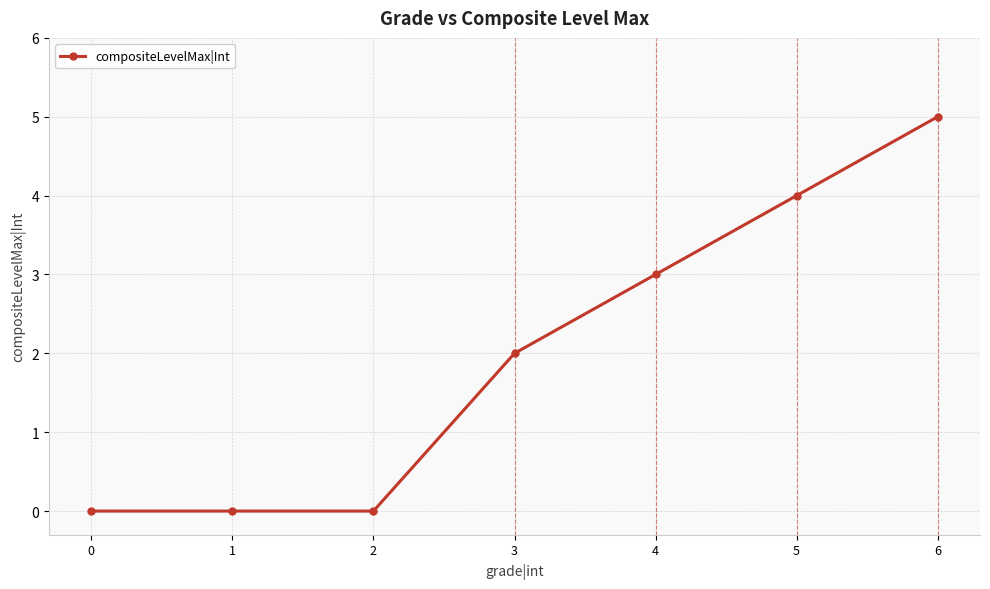

What is the sum of all values?

14